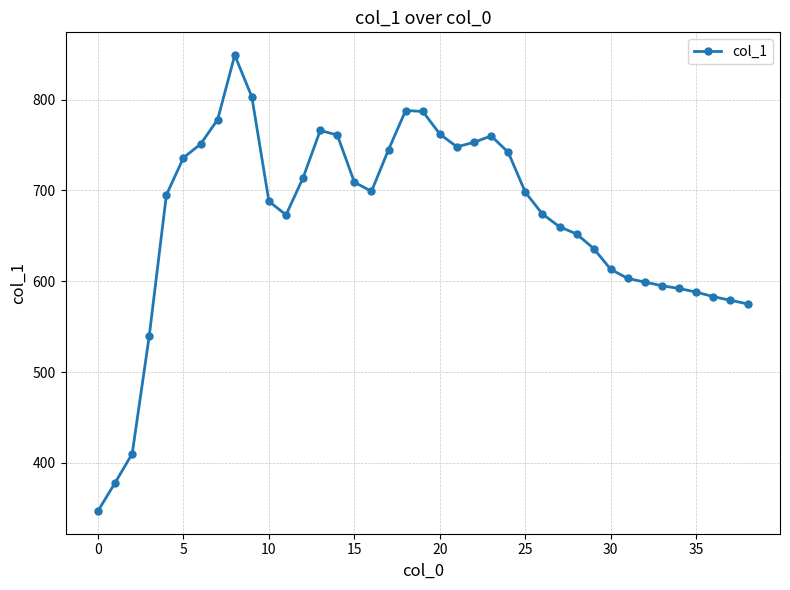

What is the minimum value shown in the chart?

347